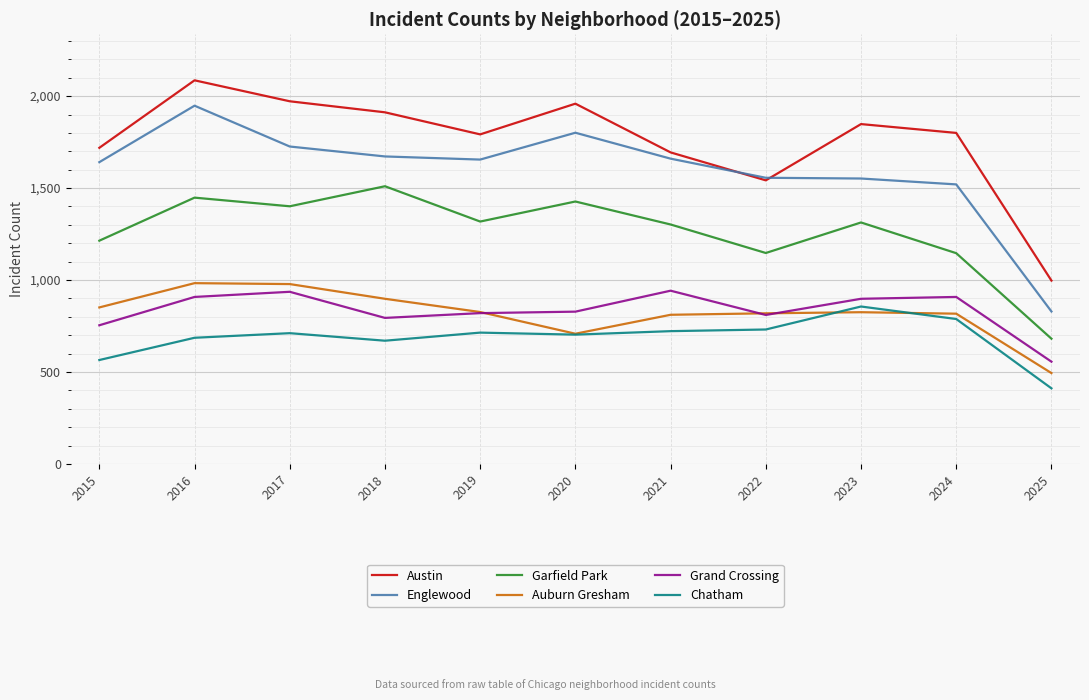

What are all the series names shown in the legend?

Austin, Englewood, Garfield Park, Auburn Gresham, Grand Crossing, Chatham